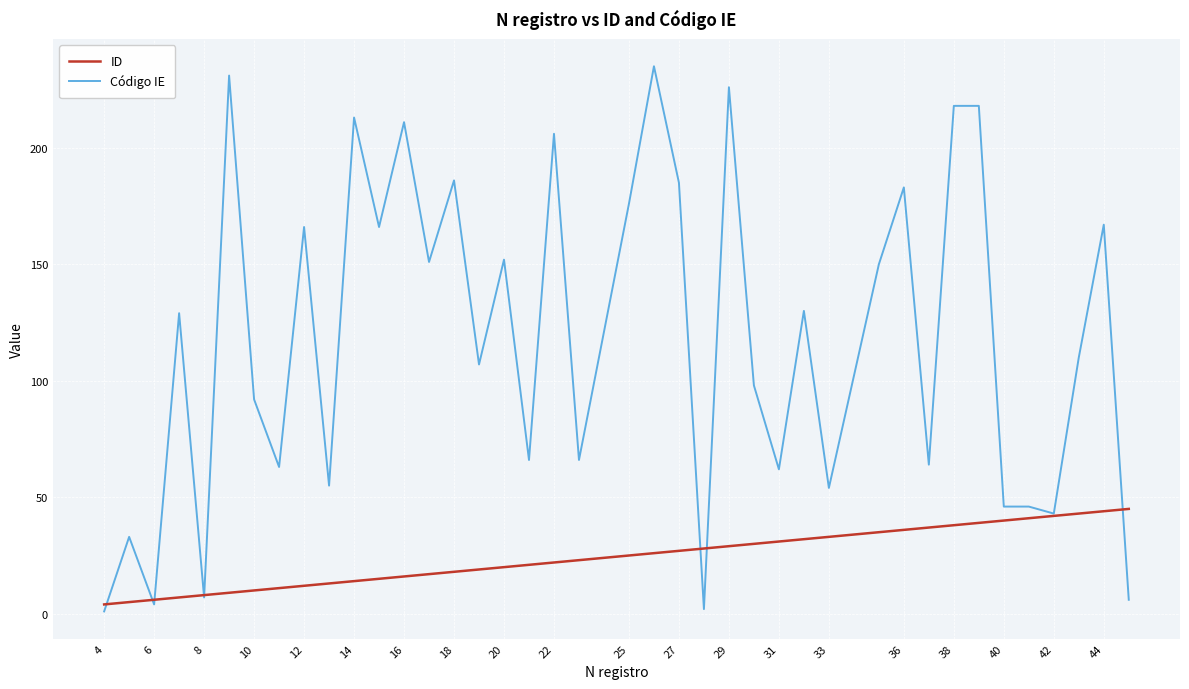

Which series has the largest total across all categories?

Código IE